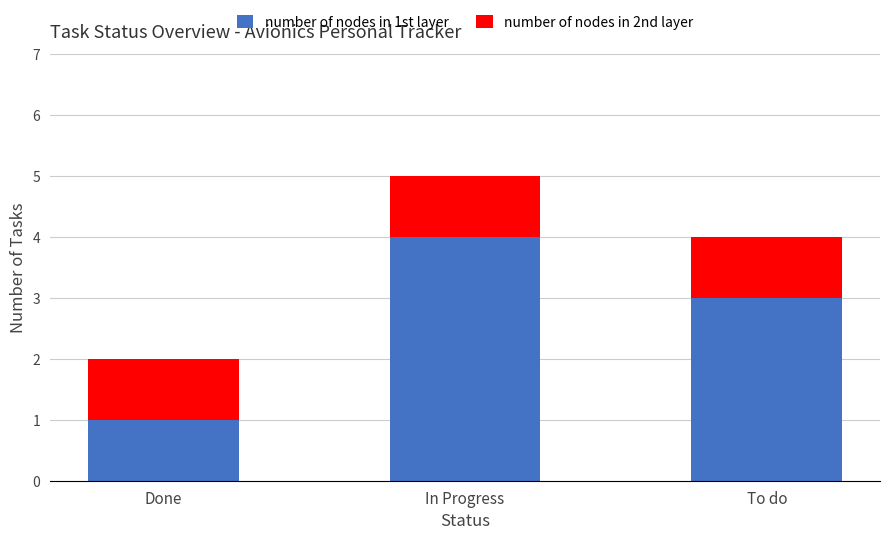

At which category is the sum across all series the highest?

In Progress